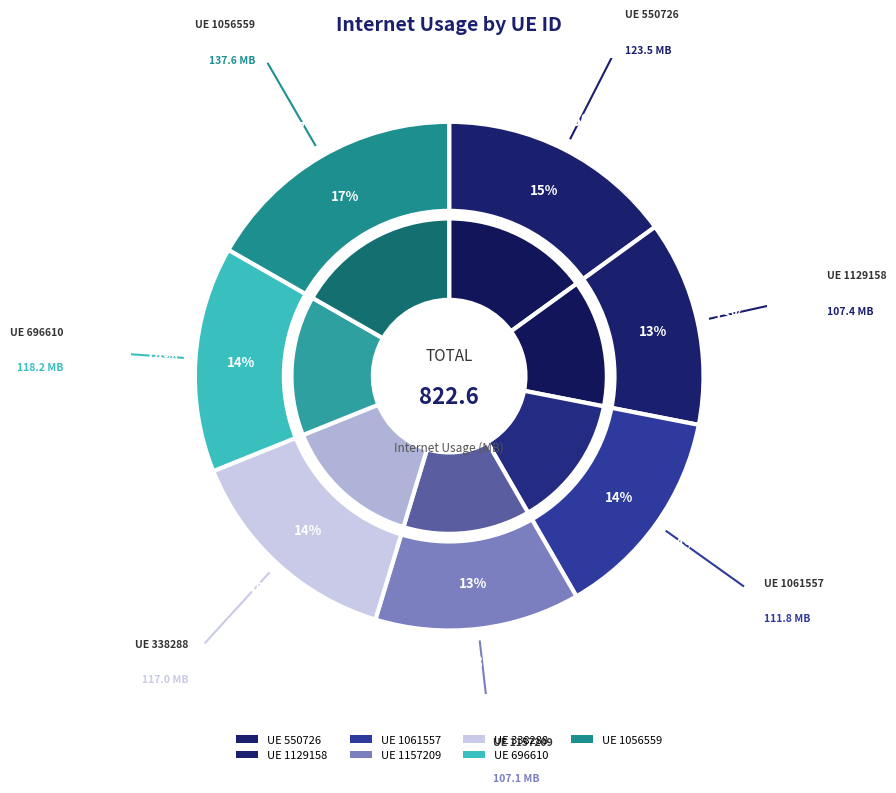

Does 1061557 account for over 50% of the chart?

No